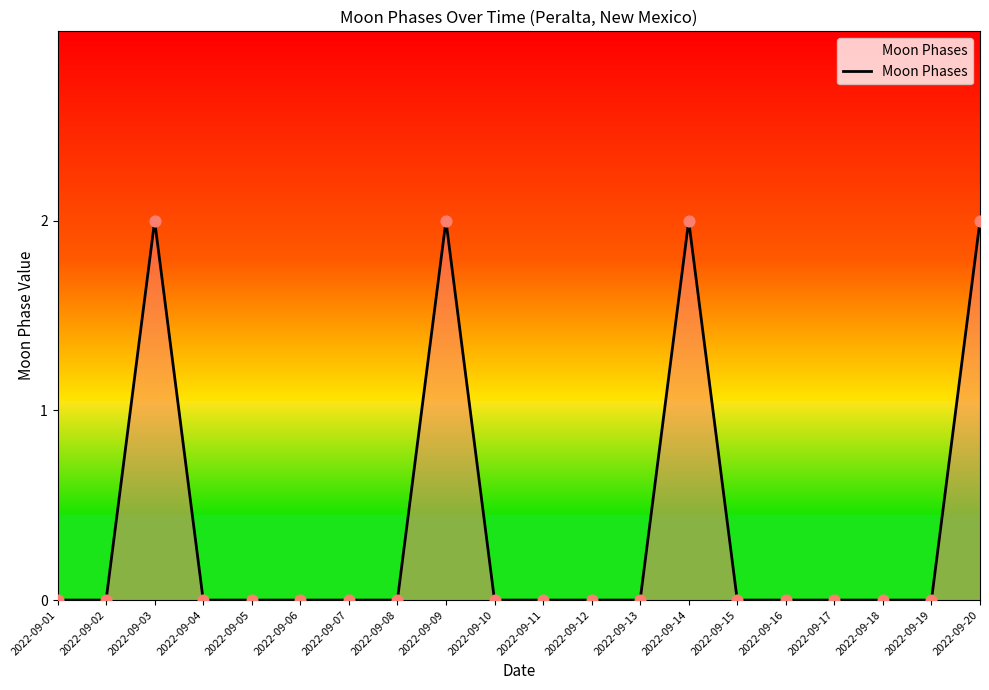

Between 2022-09-12 and 2022-09-14, which is larger?

2022-09-14